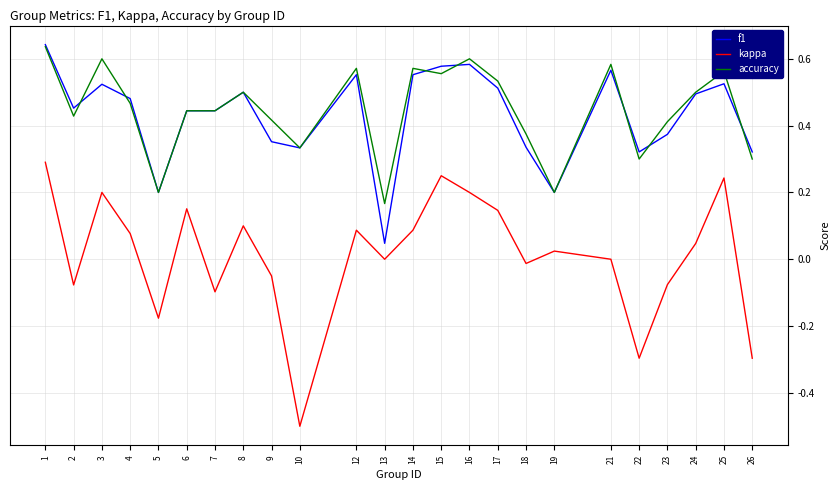

Does the chart display data point markers on the line(s)?

No